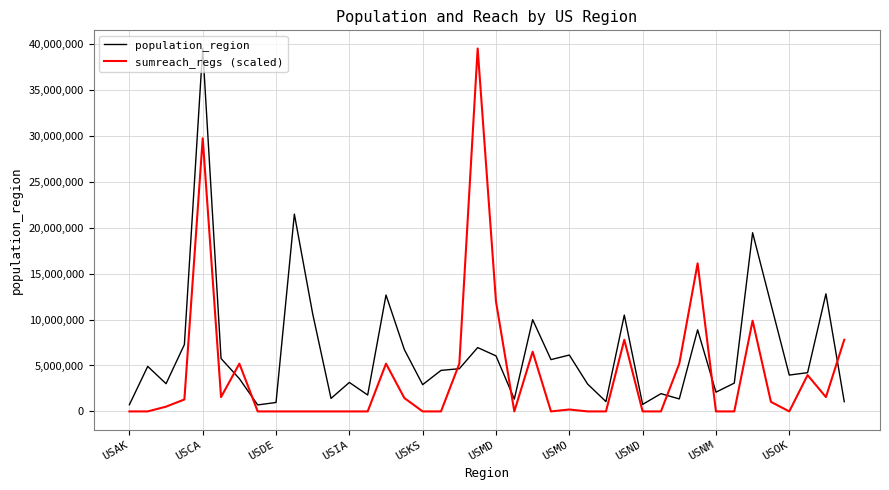

Does the chart display data point markers on the line(s)?

No